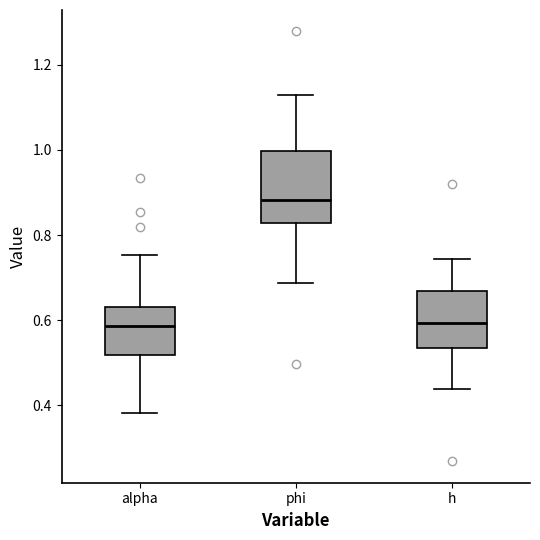

Reading left to right, read every box against the y-axis: the position of its median line, the range the box covers, and the ends of its whiskers. The values are not printed on the chart, so give them approximately, as read against the axis.

alpha: median 0.58, box 0.52 to 0.64, whiskers 0.38 to 0.76
phi: median 0.88, box 0.82 to 1.00, whiskers 0.68 to 1.12
h: median 0.60, box 0.54 to 0.66, whiskers 0.44 to 0.74